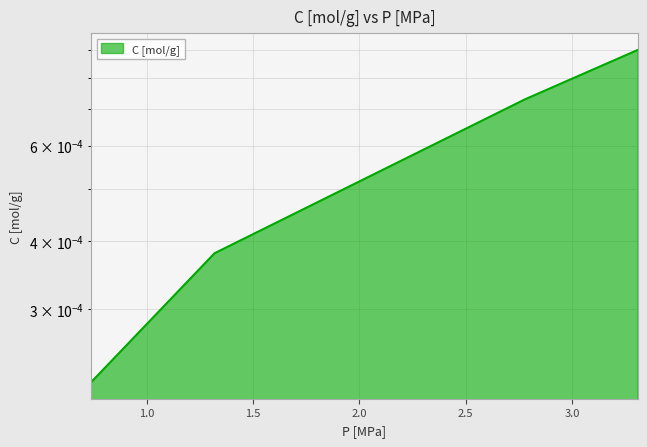

What position from the left is 2.78?

3